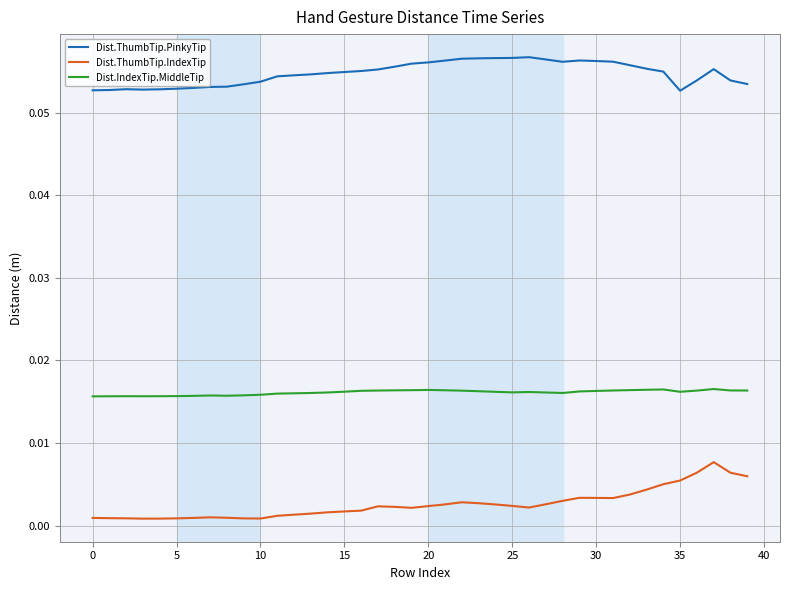

True or false: Dist.ThumbTip.PinkyTip and Dist.IndexTip.MiddleTip cross at least once.

False